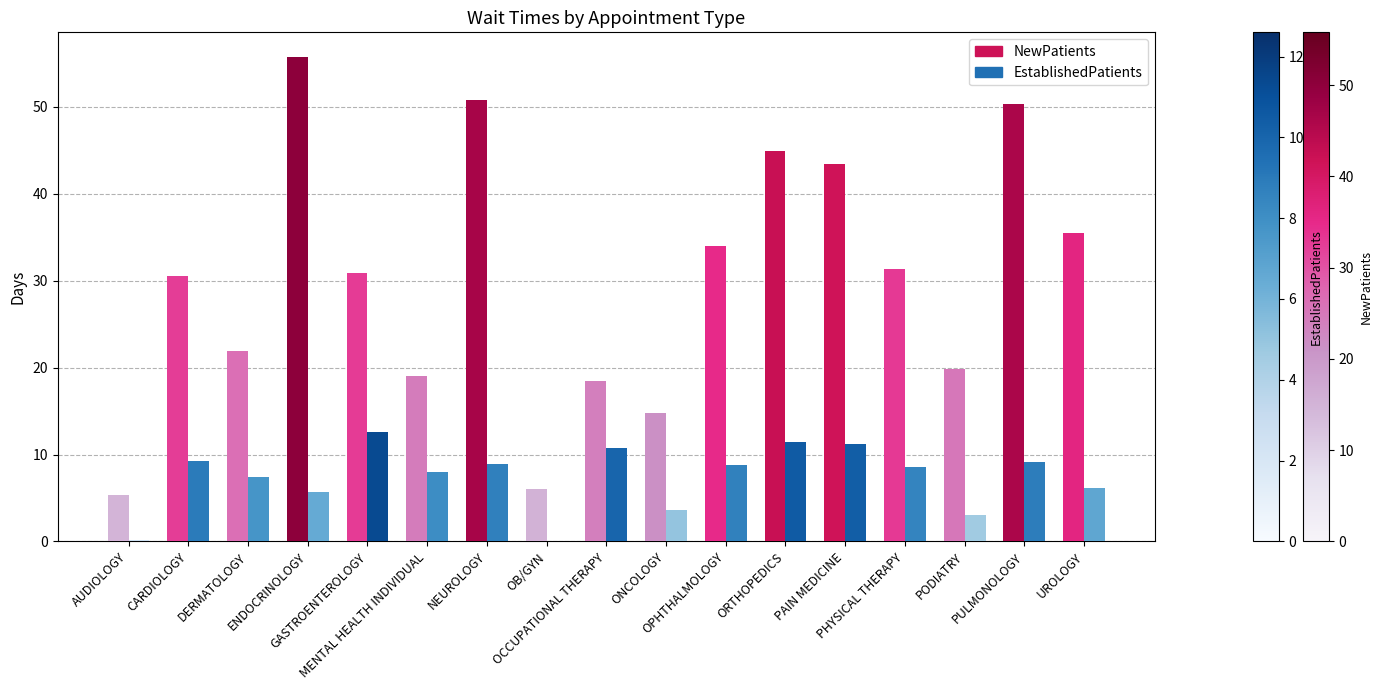

Between MENTAL HEALTH INDIVIDUAL and OB/GYN, which series saw the biggest shift?

NewPatients